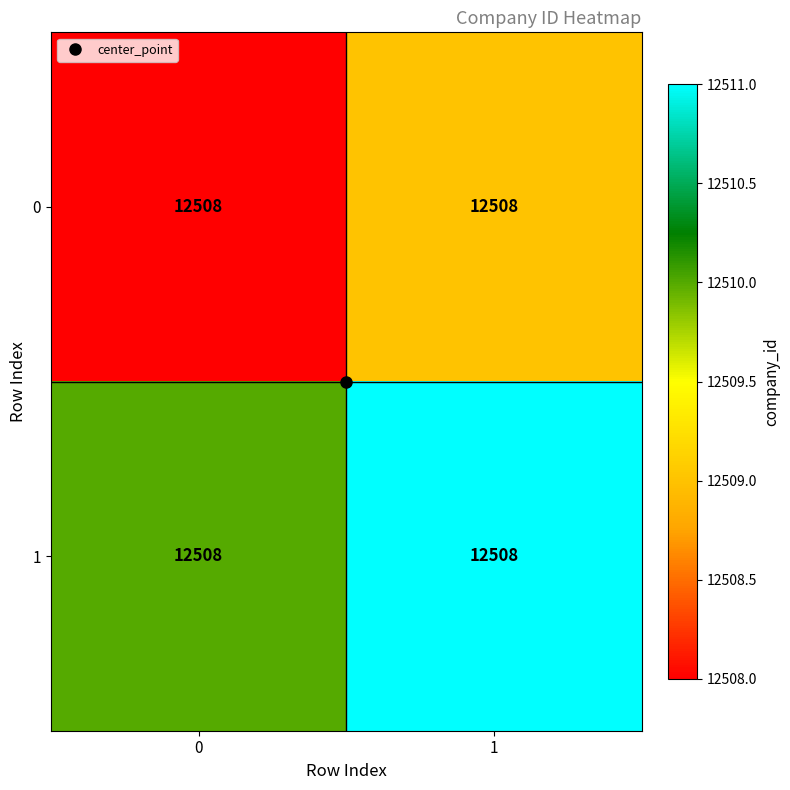

What is the highest value of the 0 series?

12509